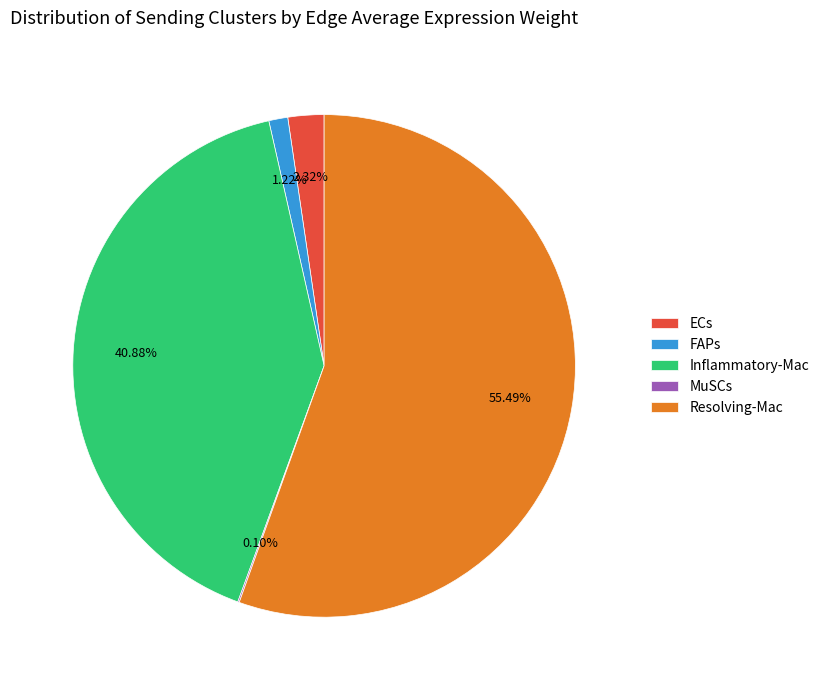

Which has a higher value, Resolving-Mac or Inflammatory-Mac?

Resolving-Mac